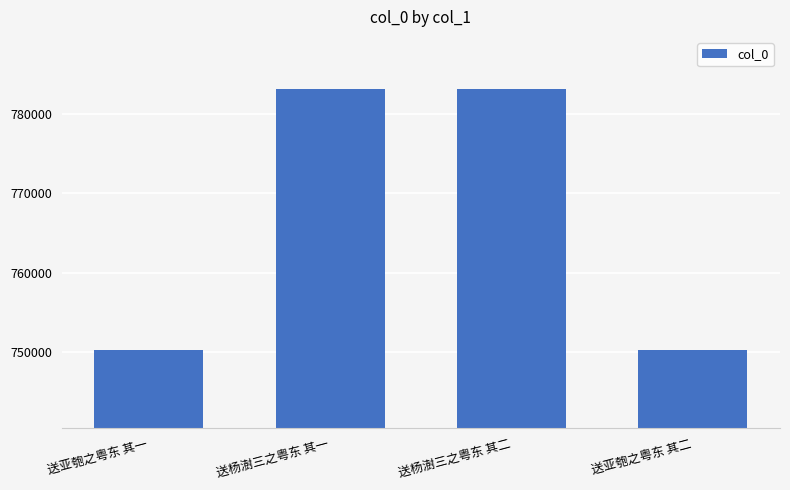

What is the change in value from 送亚匏之粤东 其一 to 送杨澍三之粤东 其一?

+32824